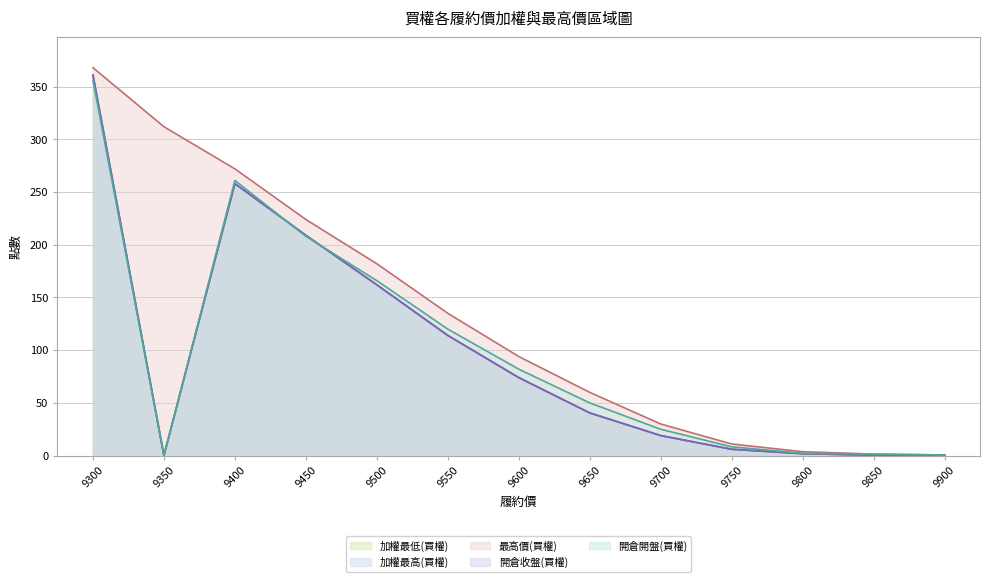

Which label corresponds to the smallest value in the chart?

9350